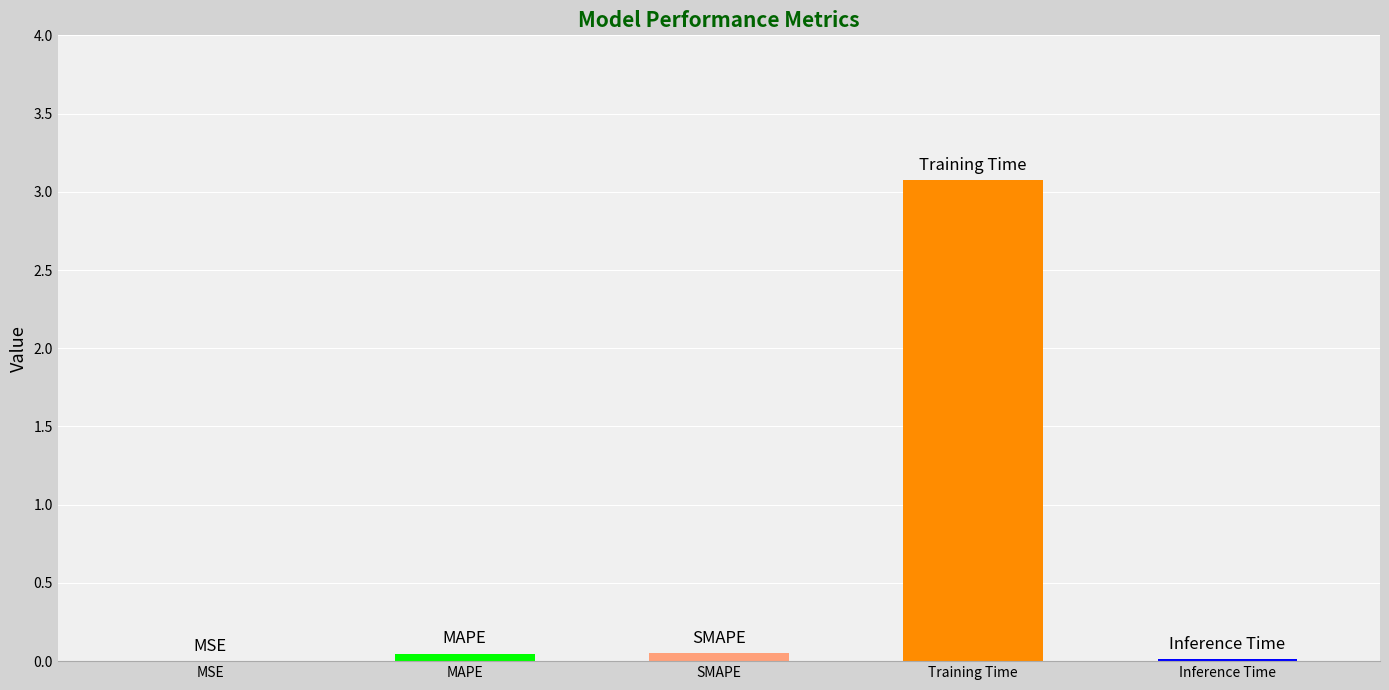

The value at MSE is 0.0. True or false?

False